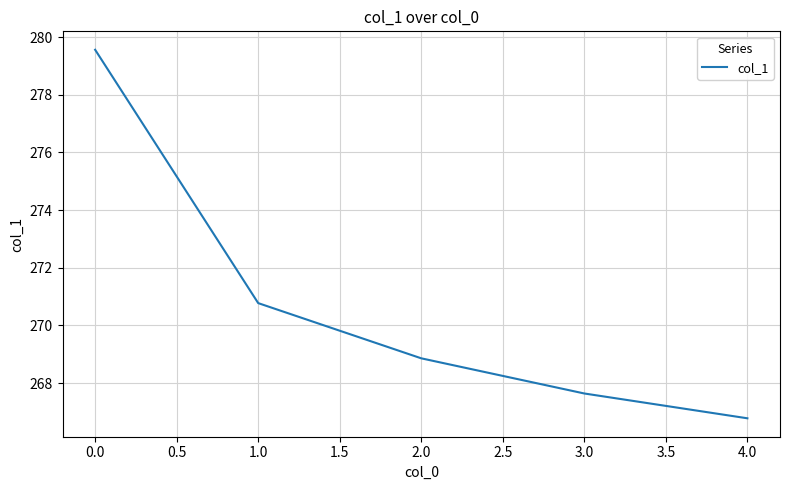

Approximately how many times larger is the value at 0.0 compared to 3.0?

1.0